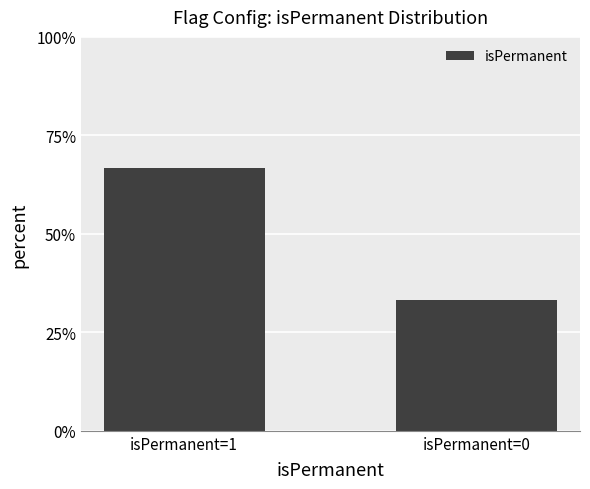

Reading left to right, what are all the values shown in this chart?

isPermanent=1=0.7	isPermanent=0=0.3